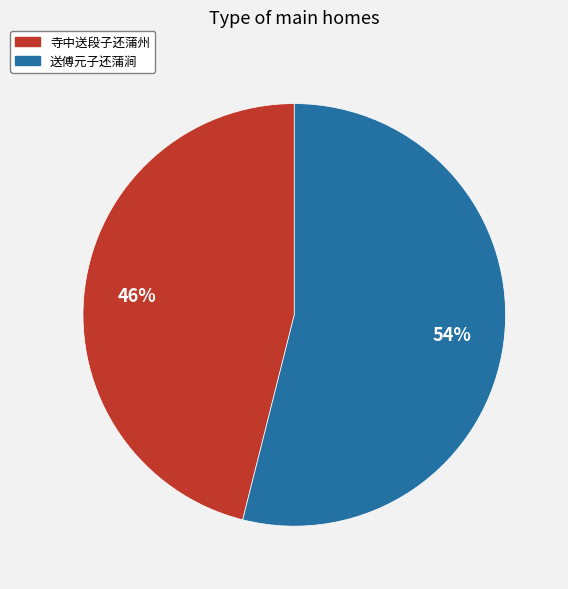

Is the sum of 寺中送段子还蒲州 and 送傅元子还蒲涧 greater than half?

Yes